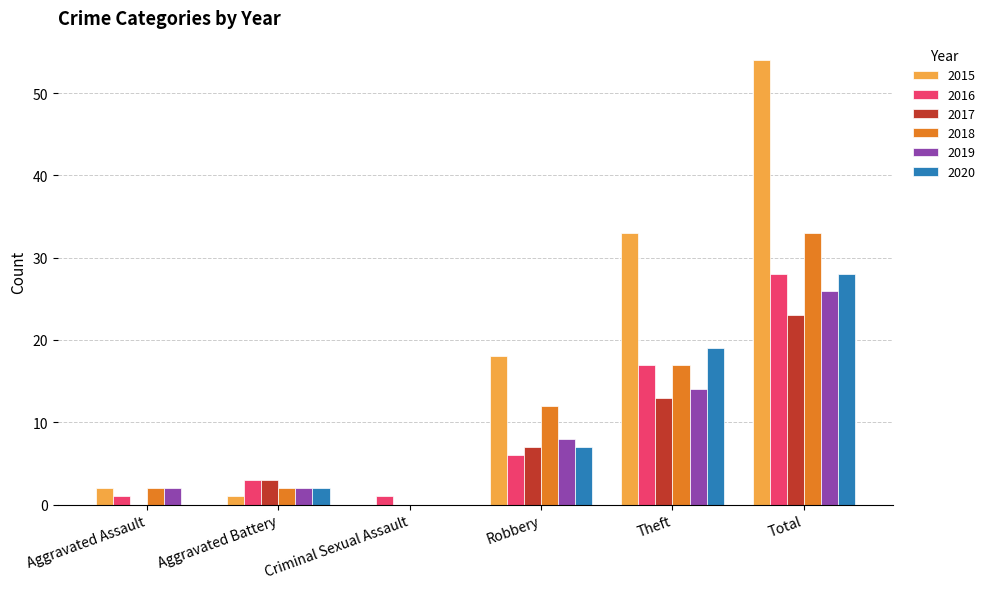

Reading right to left, list all the values displayed in this chart.

2015: Total=54	Theft=33	Robbery=18	Criminal Sexual Assault=0	Aggravated Battery=1	Aggravated Assault=2
2016: Total=28	Theft=17	Robbery=6	Criminal Sexual Assault=1	Aggravated Battery=3	Aggravated Assault=1
2017: Total=23	Theft=13	Robbery=7	Criminal Sexual Assault=0	Aggravated Battery=3	Aggravated Assault=0
2018: Total=33	Theft=17	Robbery=12	Criminal Sexual Assault=0	Aggravated Battery=2	Aggravated Assault=2
2019: Total=26	Theft=14	Robbery=8	Criminal Sexual Assault=0	Aggravated Battery=2	Aggravated Assault=2
2020: Total=28	Theft=19	Robbery=7	Criminal Sexual Assault=0	Aggravated Battery=2	Aggravated Assault=0